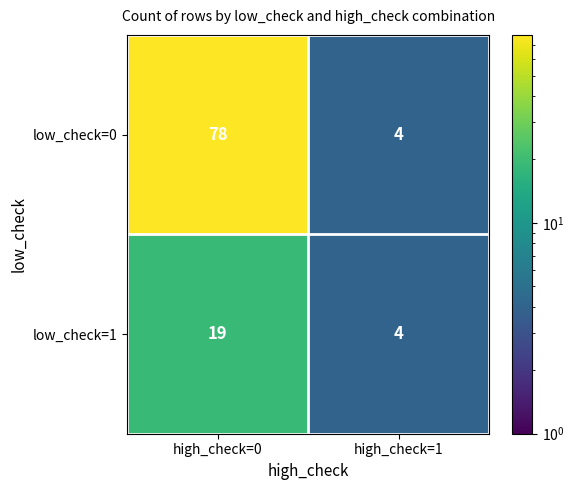

True or false: low_check=0 has a value of 7 at high_check=1.

False